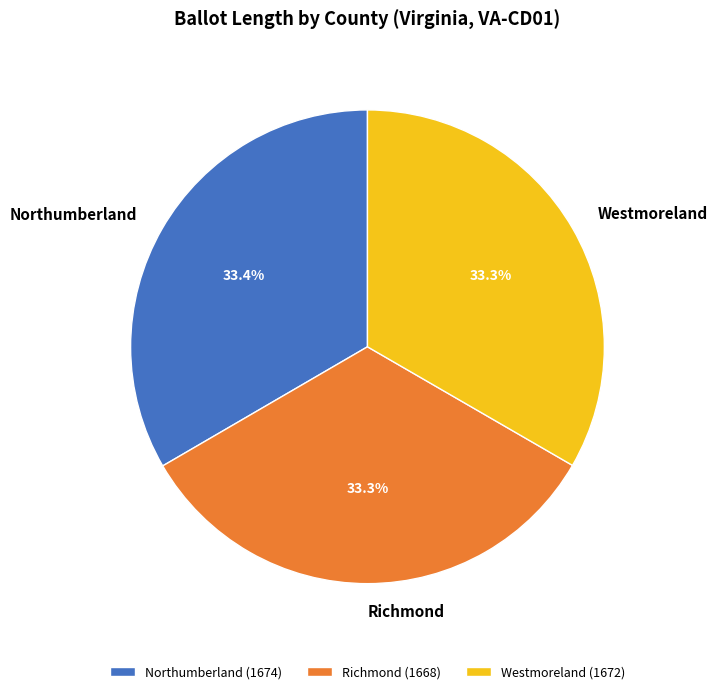

What is the total percentage of Northumberland and Westmoreland?

66.7%